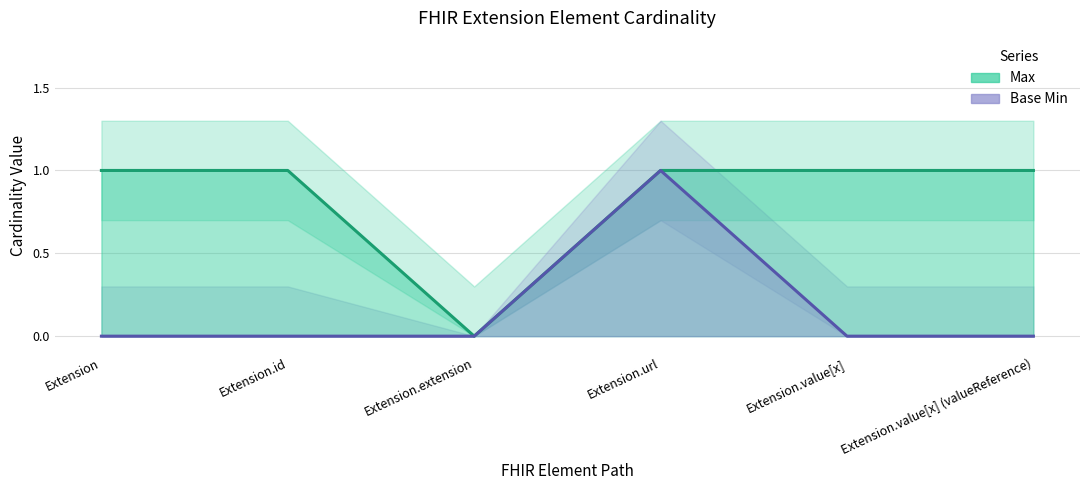

True or false: Base Min and Max intersect in this chart.

False